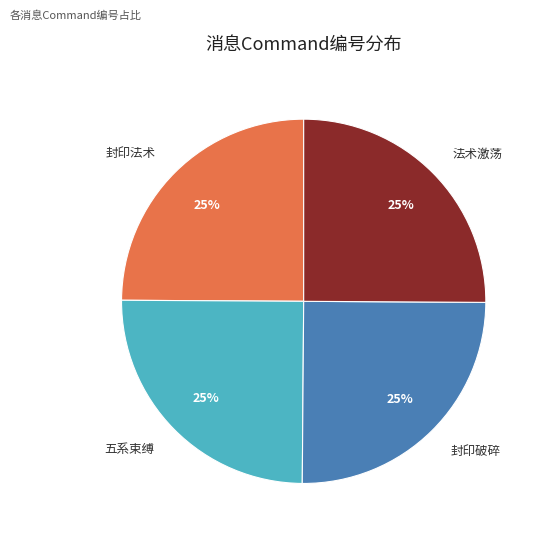

To the nearest percent, what is the average slice percentage?

25%